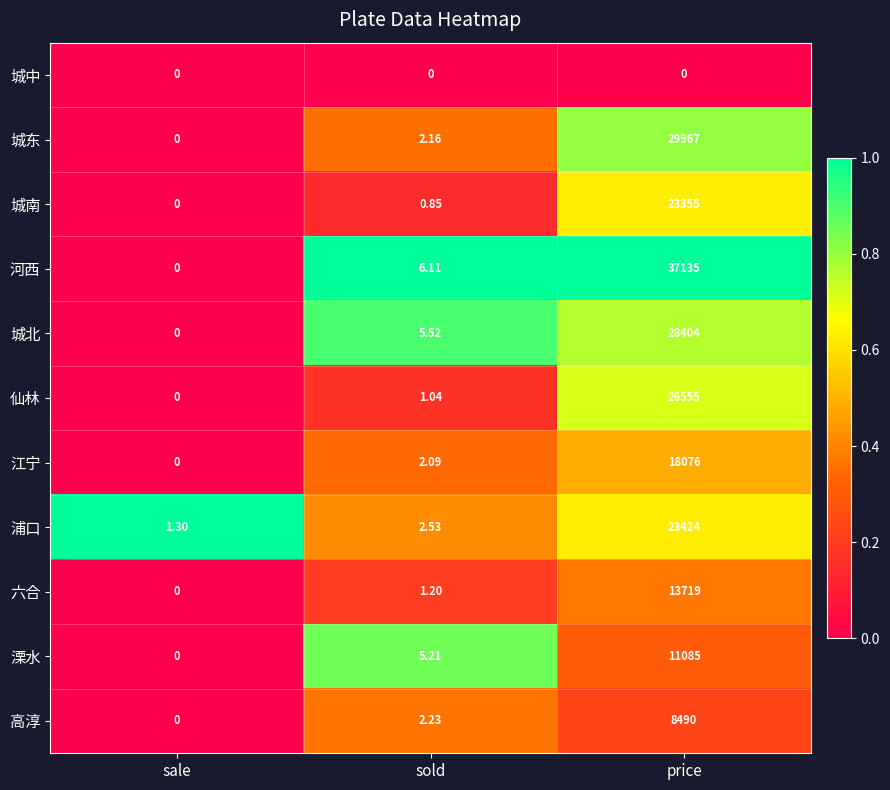

Which series has the largest total across all categories?

河西